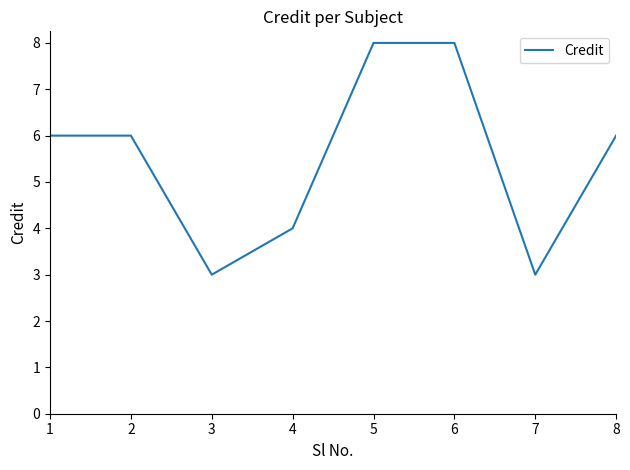

Where is the first local minimum?

3